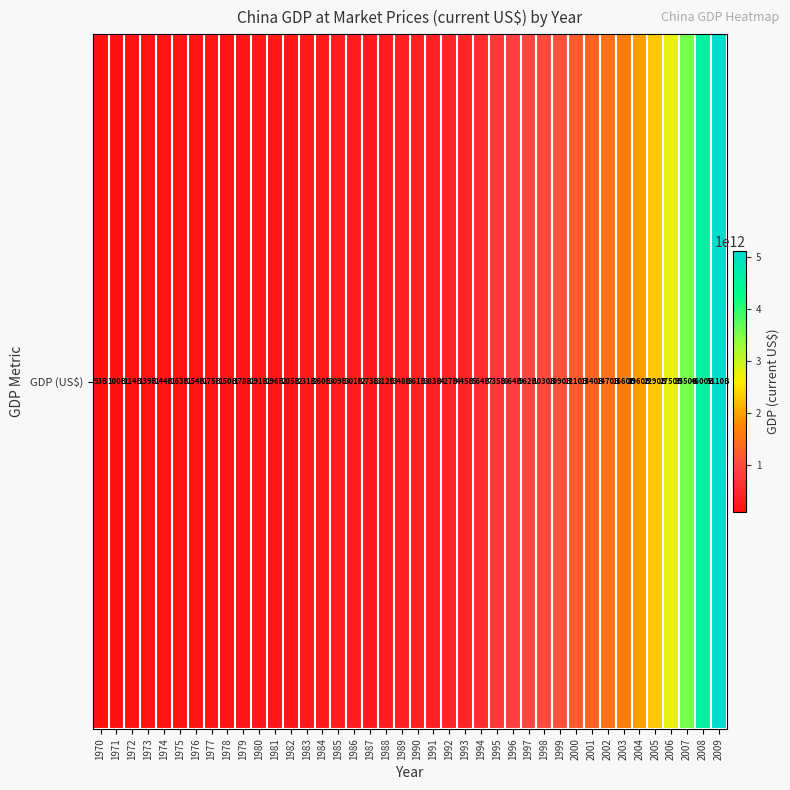

The value at 1997 is 962000000000. True or false?

True